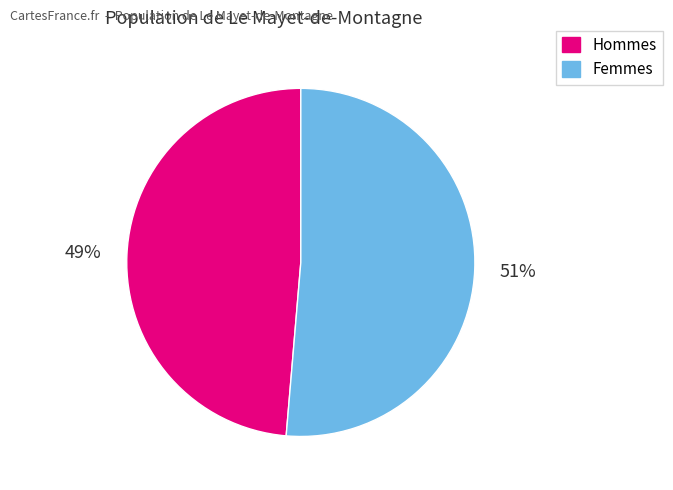

To the nearest percent, what is the average slice percentage?

50%